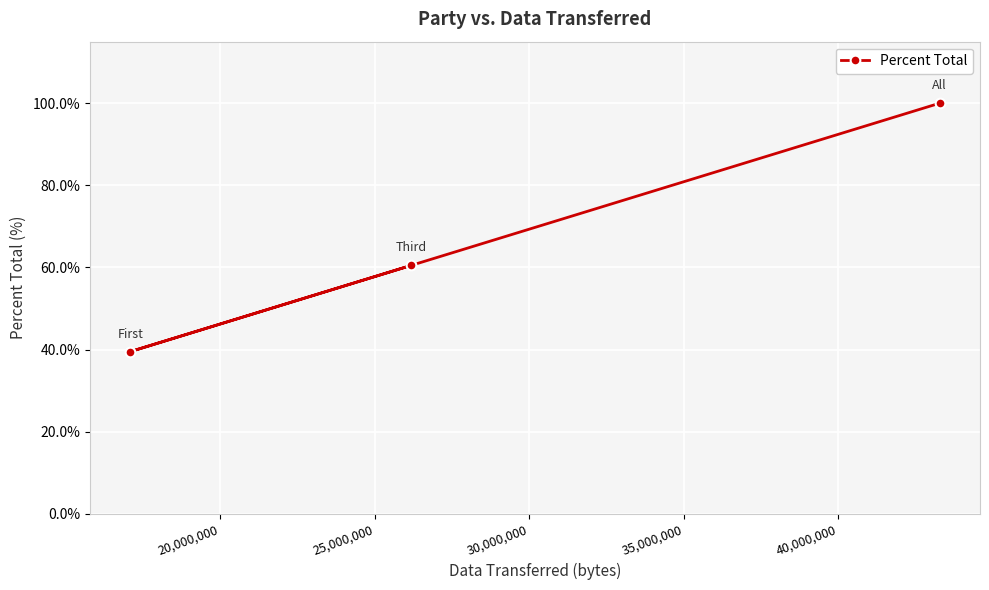

What is the sum of all values?

200.0